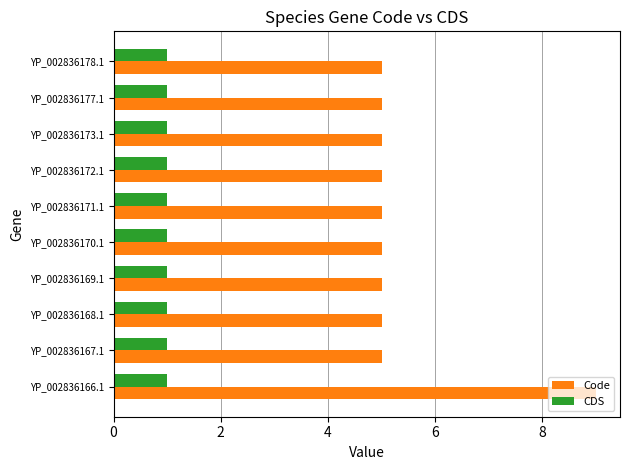

True or false: CDS has a value of 1 at YP_002836172.1.

True